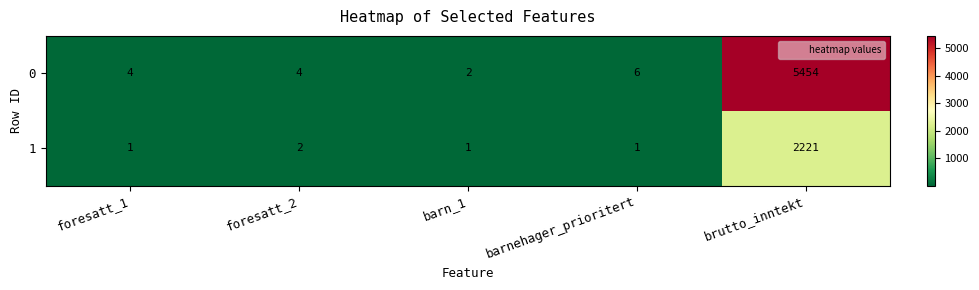

Which series changed the most between foresatt_2 and barn_1?

0